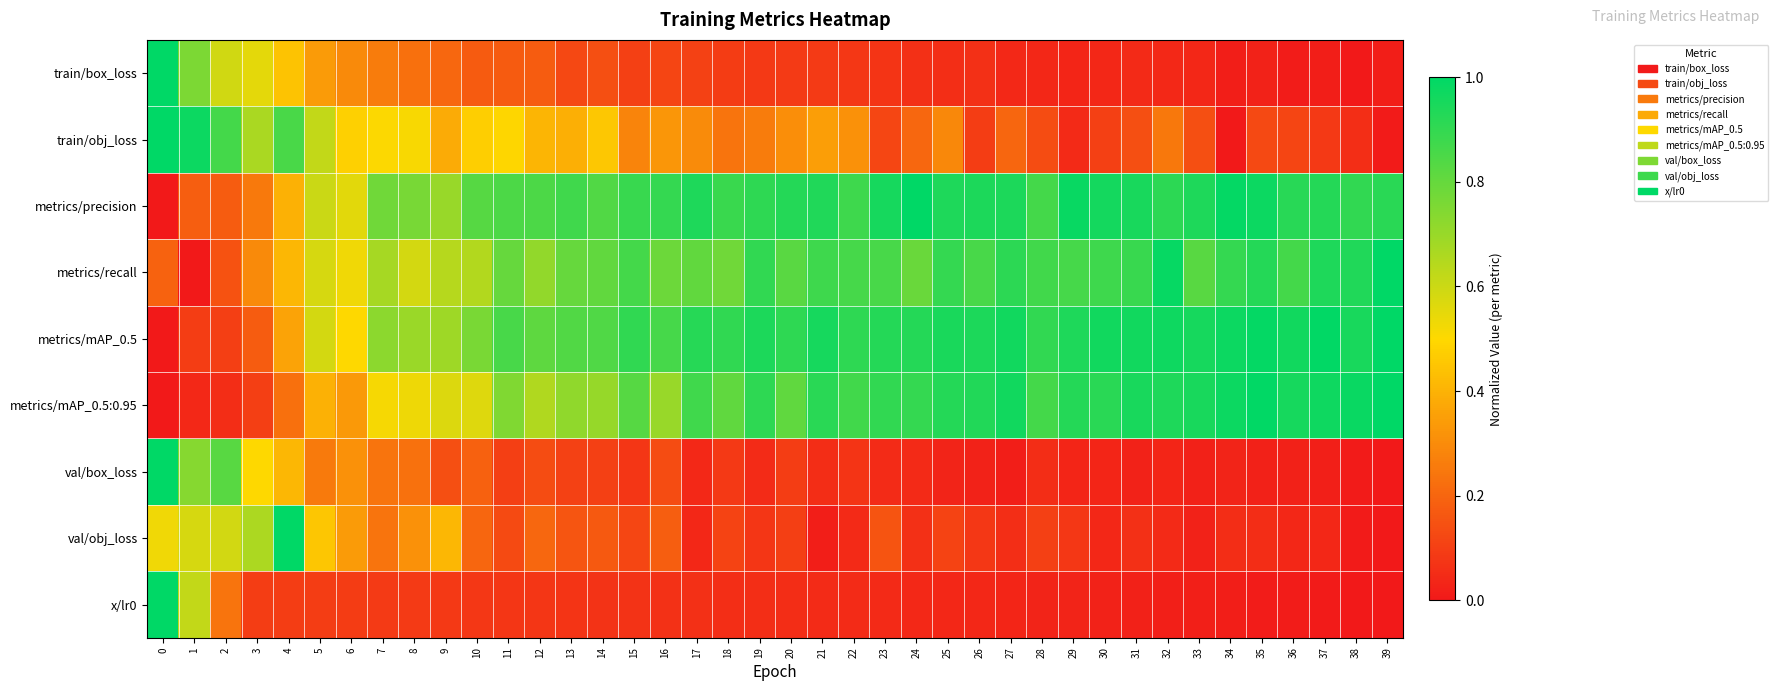

What is the maximum value shown in the chart?

1.0